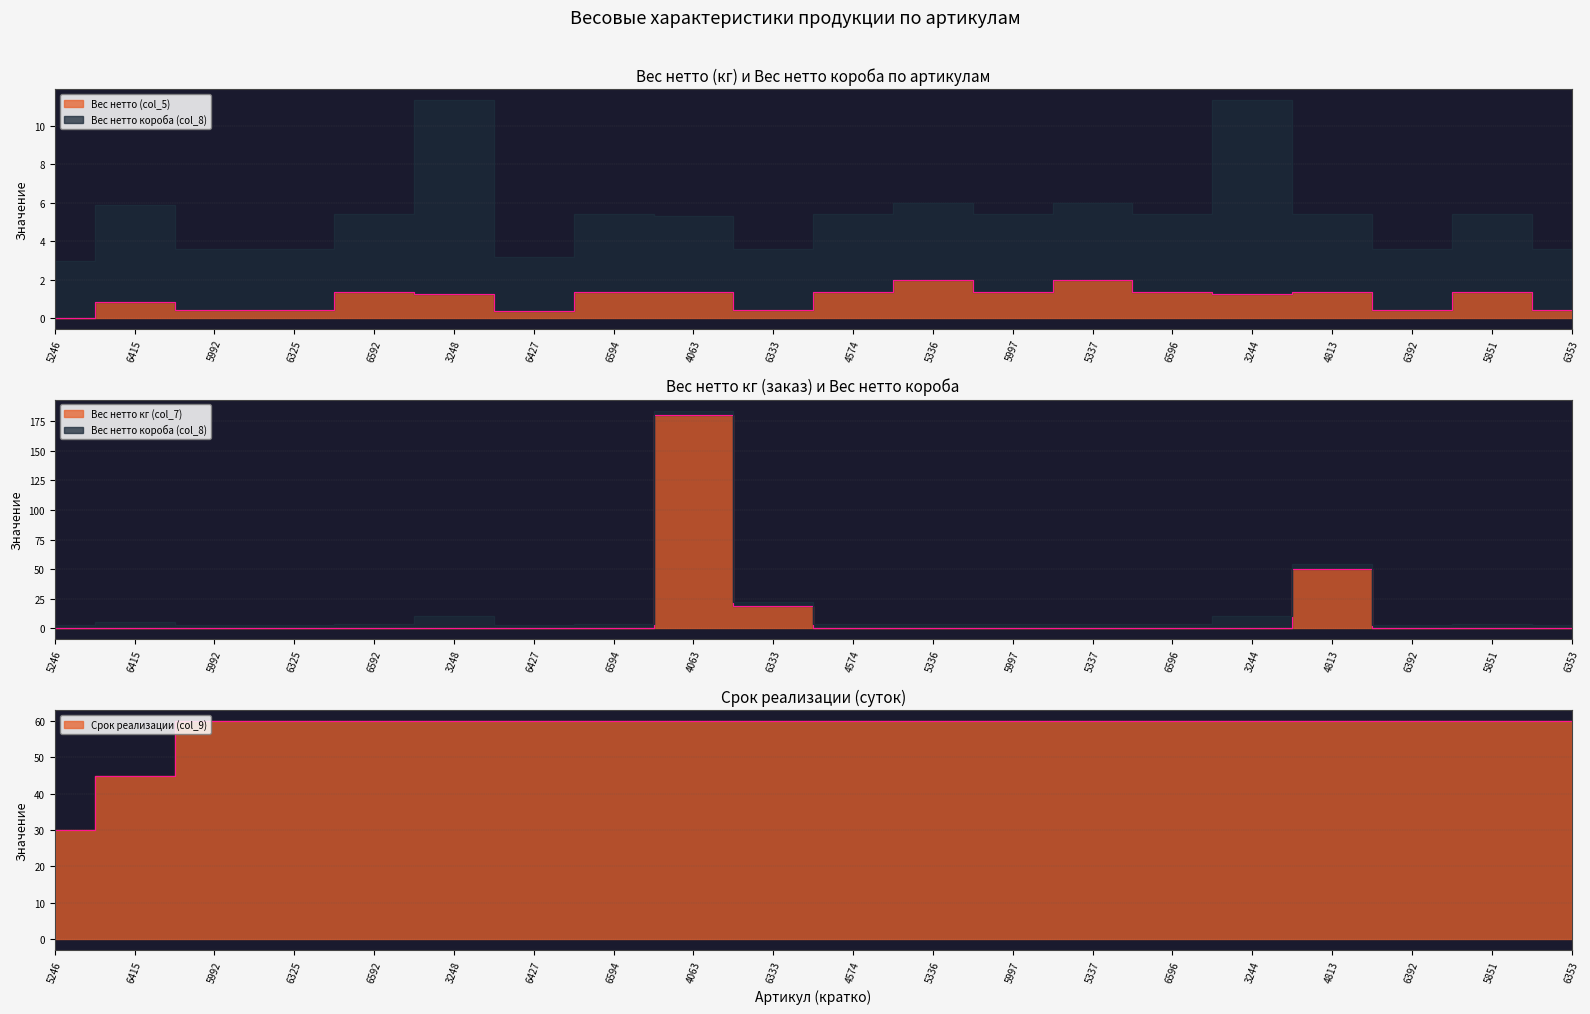

Is it true that Вес нетто кг (col_7) equals 0.0 at 5336?

True